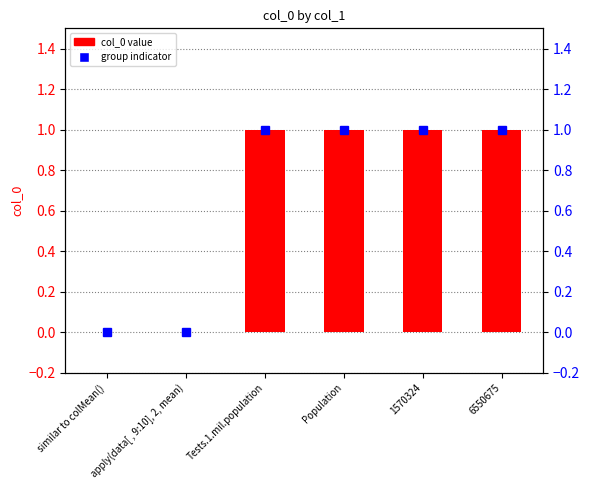

What is the value of the col_0 bar at the 6th from the left?

1